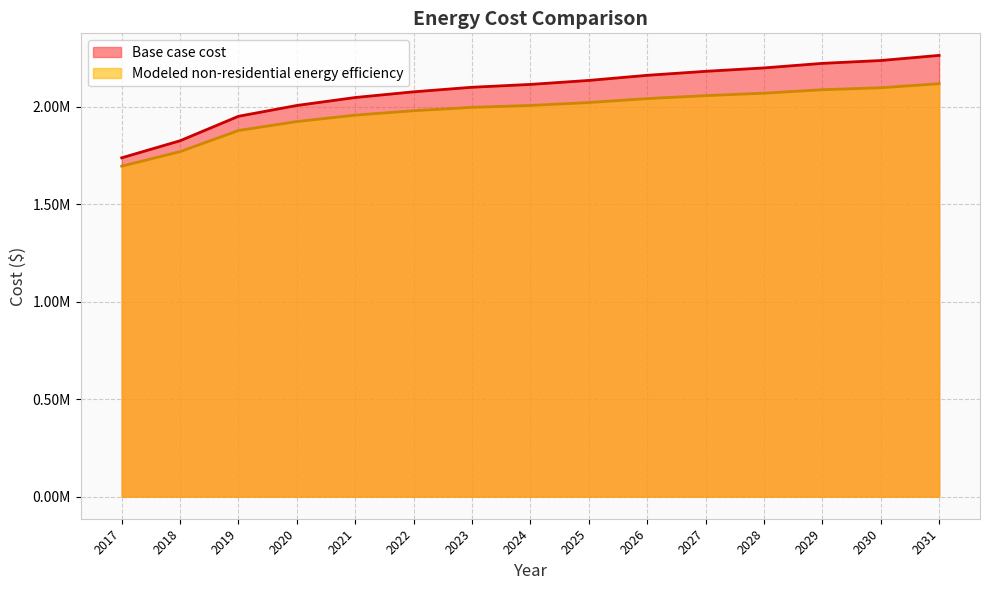

At which category is the sum across all series the highest?

2031